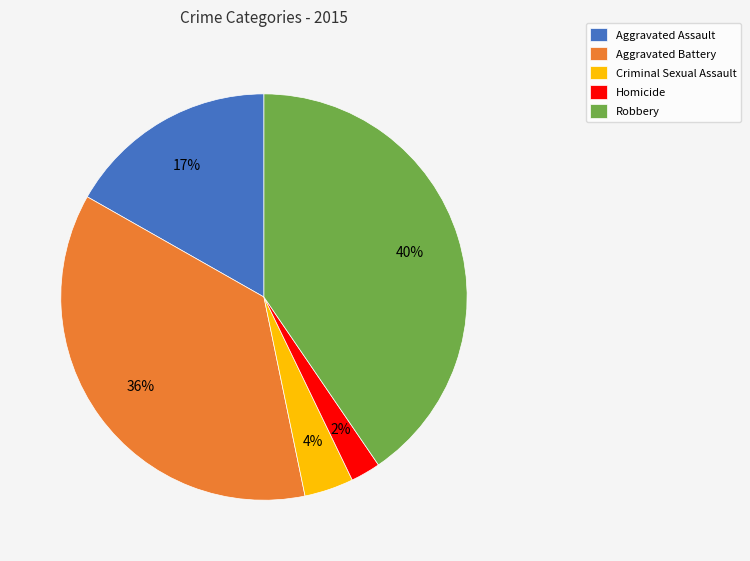

Is there any slice that represents more than half of the pie?

No